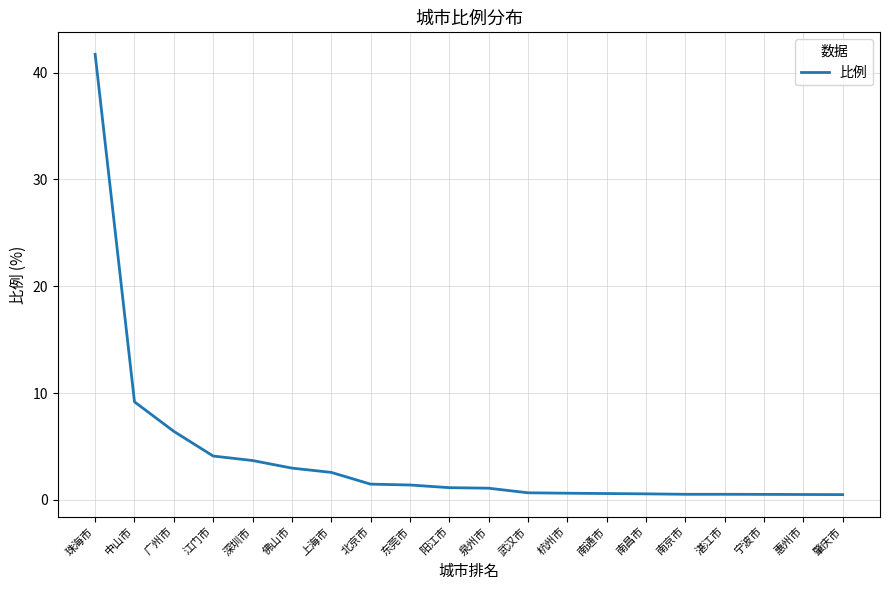

Which category has the highest value across all series?

珠海市